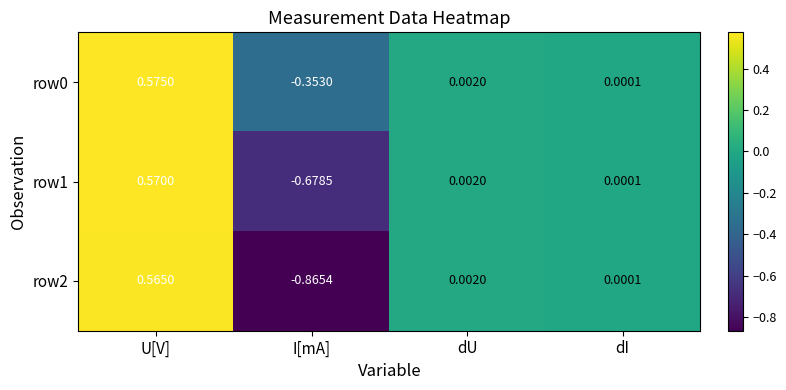

At which category is the sum across all series the highest?

U[V]